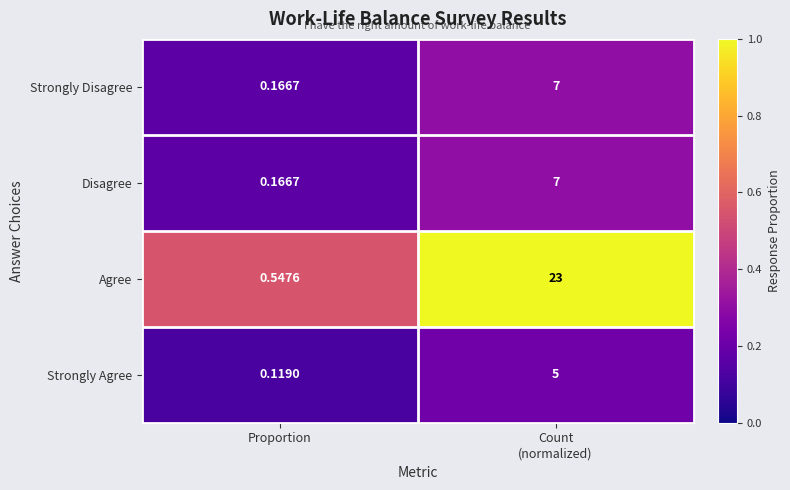

How many series are shown in this chart?

4